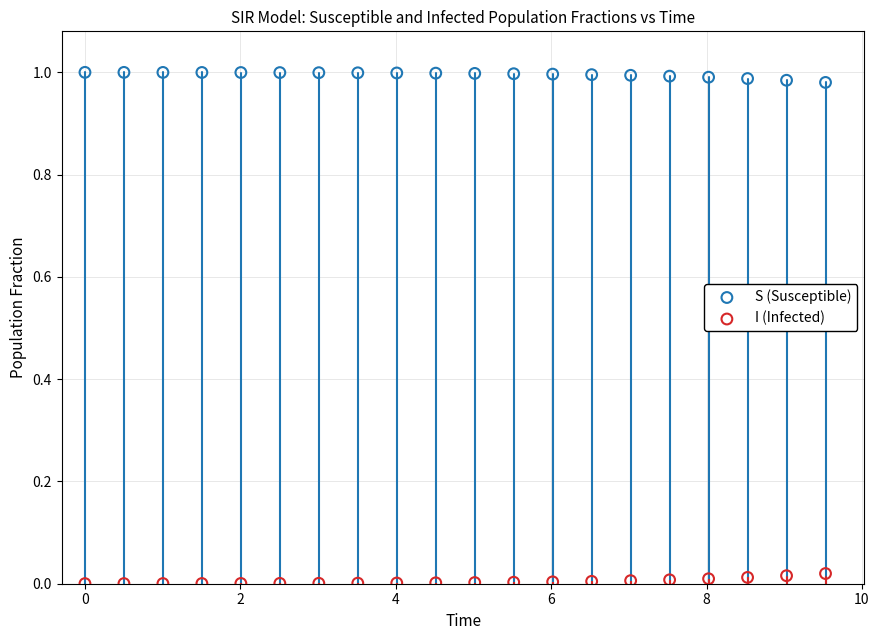

Which series contains the highest Y value?

S (Susceptible)